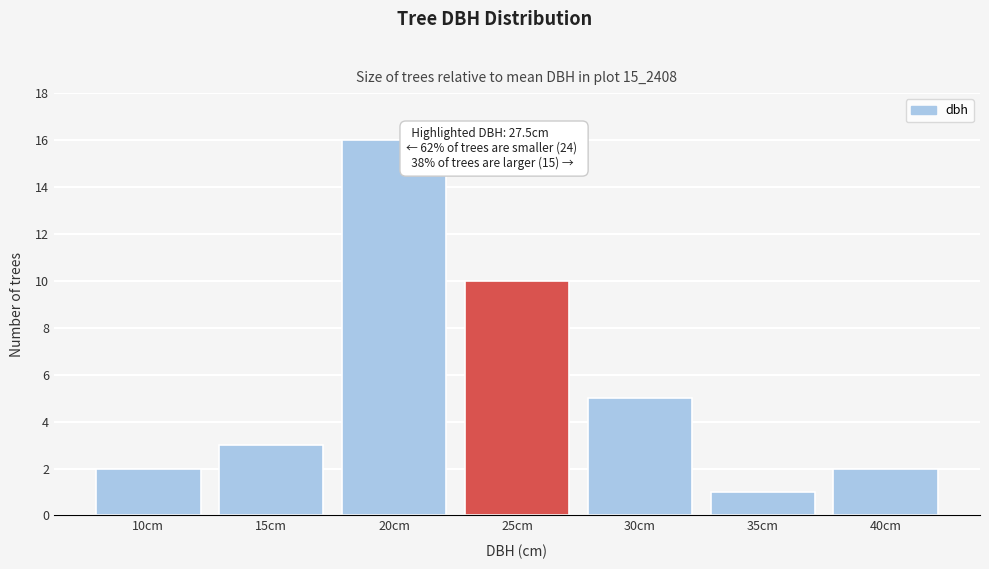

Reading right to left, what are all the values shown in this chart?

40cm=2	35cm=1	30cm=5	25cm=10	20cm=16	15cm=3	10cm=2